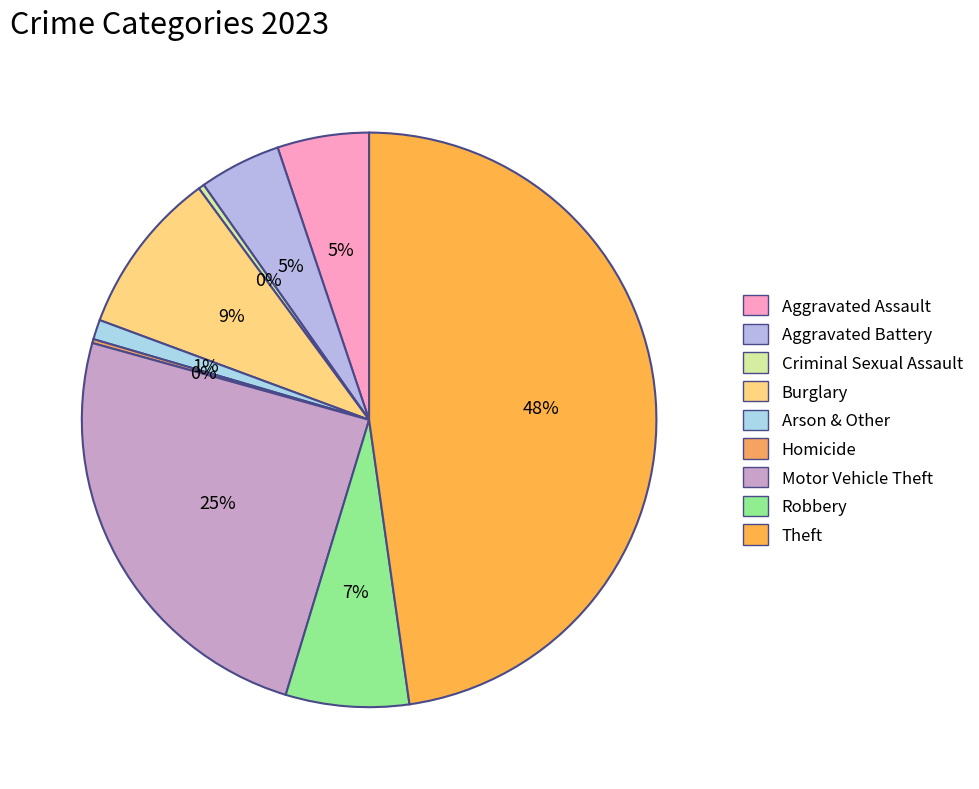

What is the change in value from Arson & Other to Robbery?

+105